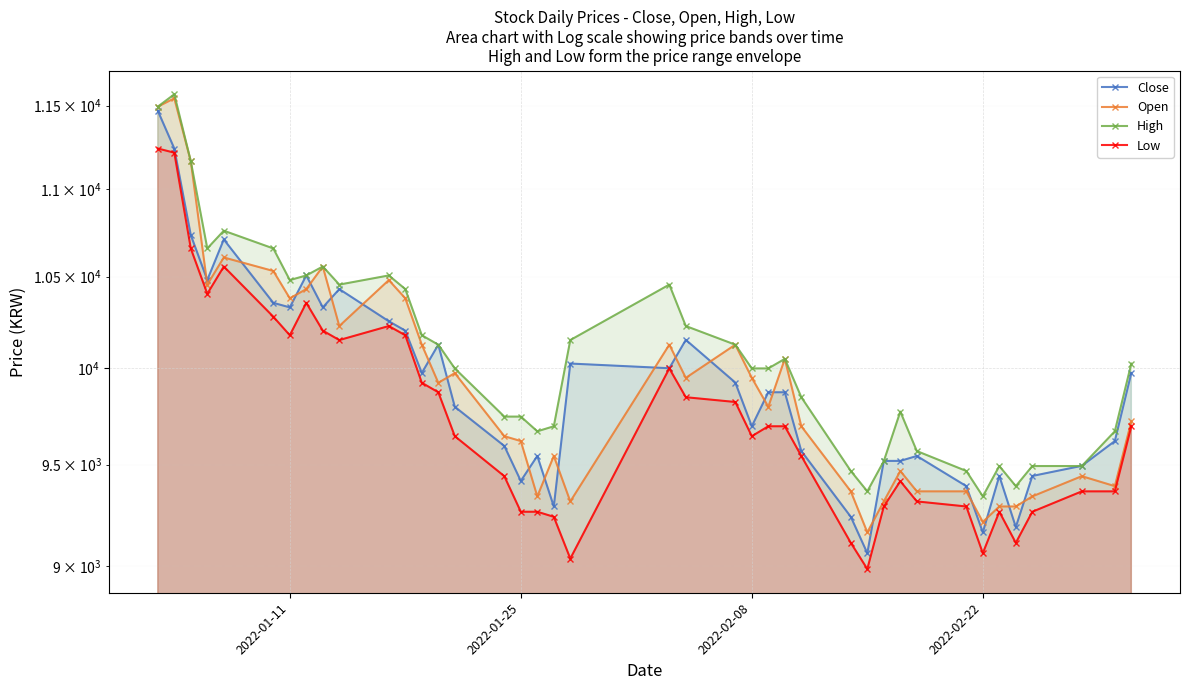

Reading right to left, transcribe all the data shown in this chart.

Close: 9975	9620	9494	9443	9190	9443	9164	9392	9544	9519	9519	9063	9240	9569	9873	9873	9696	9924	10152	10000	10025	9291	9544	9418	9595	9797	10126	9975	10202	10253	10430	10329	10506	10329	10354	10709	10481	10734	11240	11468
Open: 9721	9392	9442	9341	9291	9291	9215	9366	9366	9468	9316	9164	9366	9696	10050	9797	9949	10126	9949	10126	9316	9544	9341	9620	9645	9974	9923	10126	10379	10480	10227	10556	10430	10379	10531	10607	10455	11164	11544	11493
High: 10025	9670	9493	9493	9392	9493	9341	9468	9569	9772	9518	9366	9468	9847	10050	9999	9999	10126	10227	10455	10151	9696	9670	9746	9746	9999	10126	10177	10430	10506	10455	10556	10506	10480	10658	10759	10658	11164	11569	11493
Low: 9696	9366	9366	9265	9113	9265	9063	9291	9316	9417	9291	8987	9113	9544	9696	9696	9645	9822	9847	9999	9037	9240	9265	9265	9442	9645	9873	9923	10177	10227	10151	10202	10354	10177	10278	10556	10404	10658	11215	11240